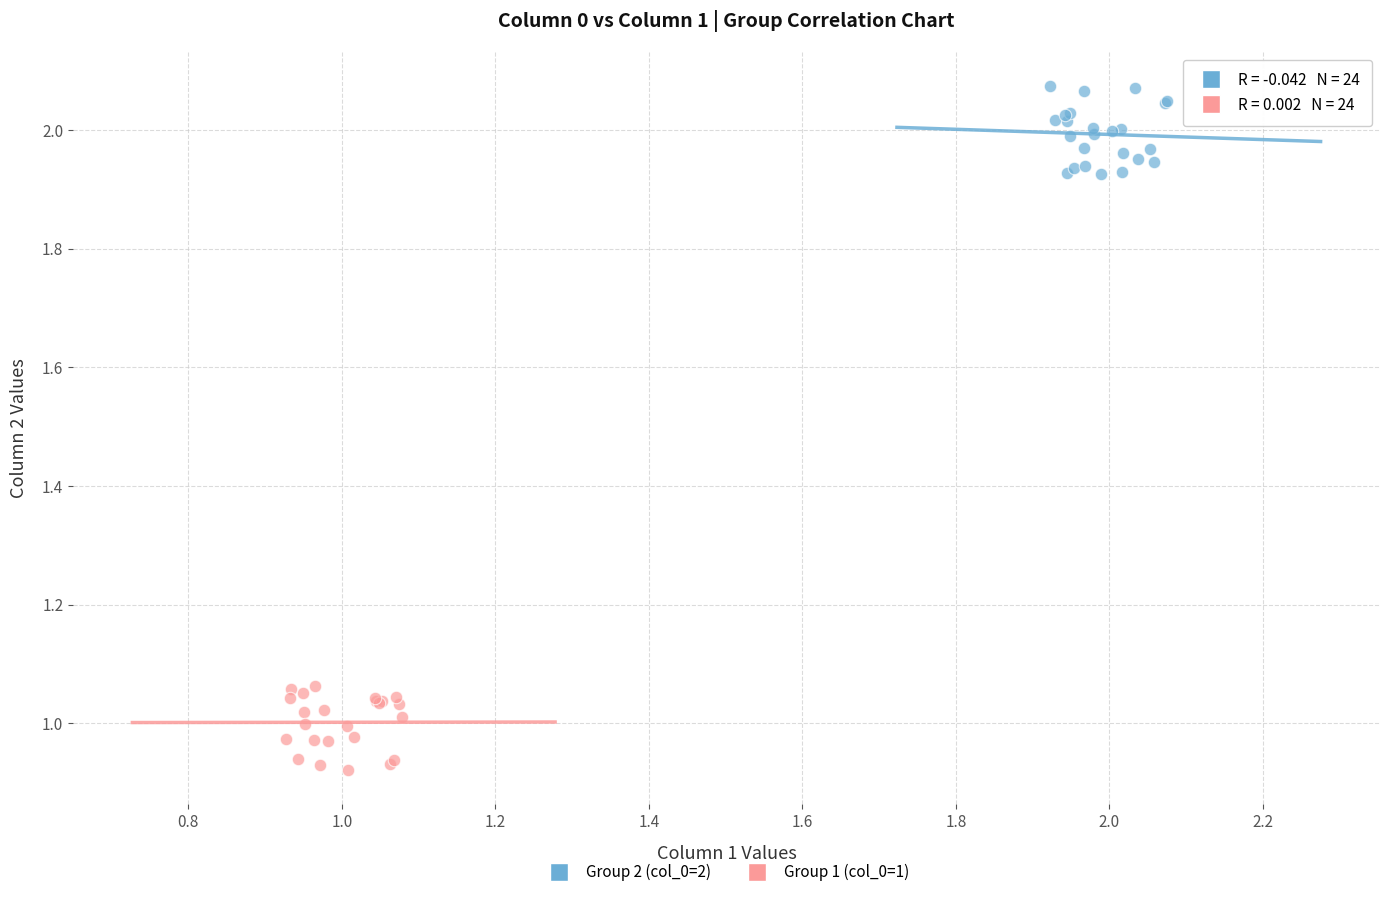

Which series contains the lowest Y value?

Group 1 (col_0=1)